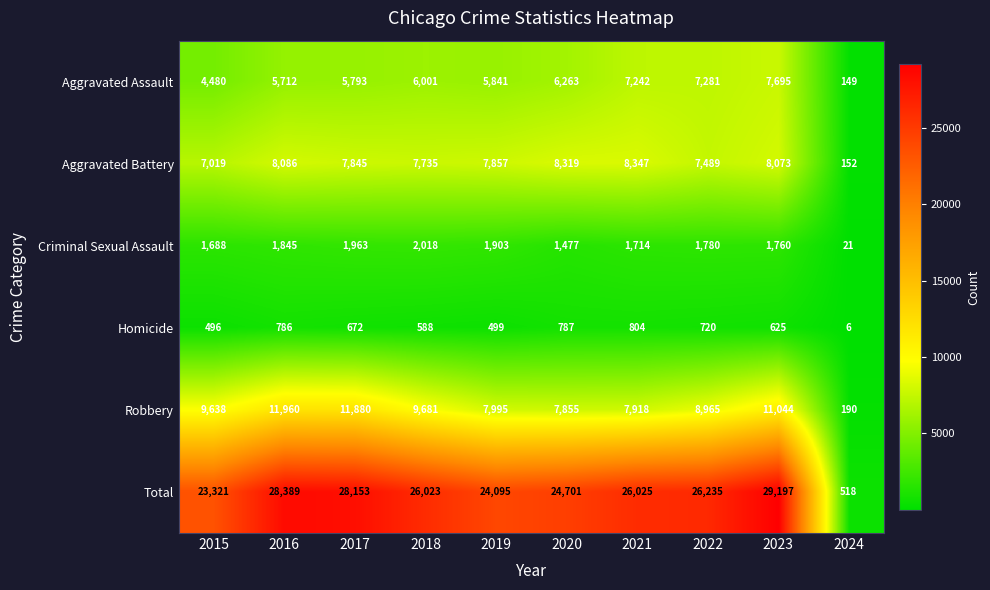

At which category is the sum across all series the highest?

2023